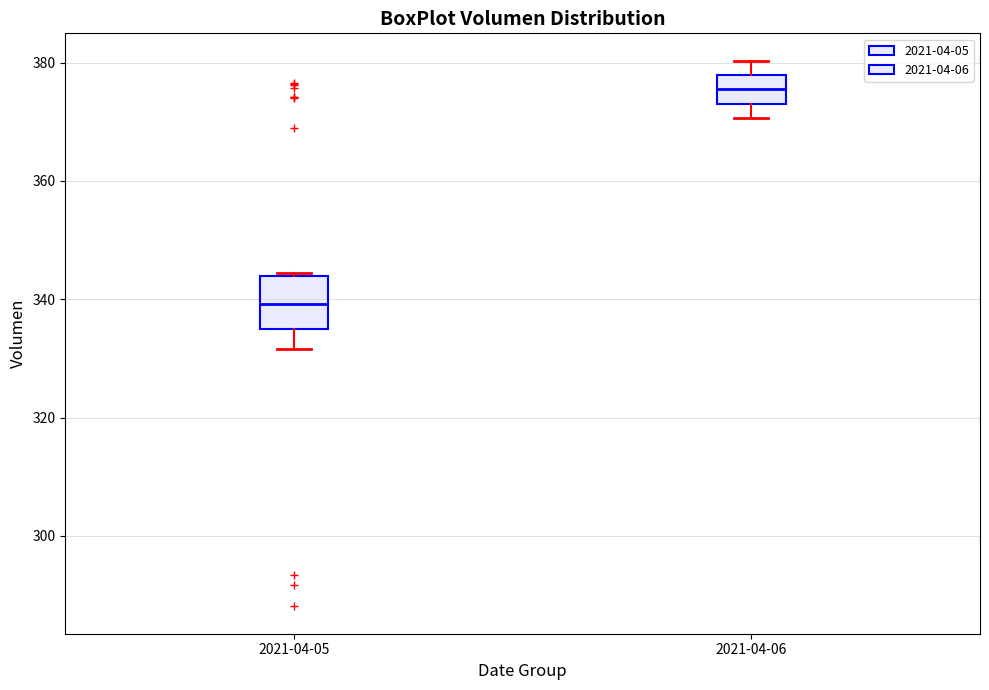

Comparing the boxes themselves (not the whiskers), which one is the tallest?

2021-04-05